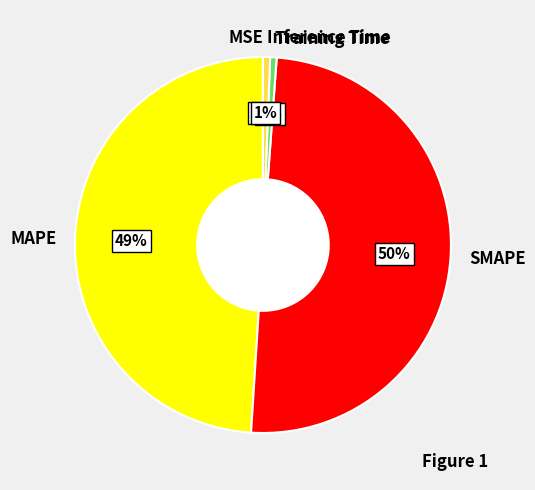

Is it true that Inference Time is 9% of the pie?

False